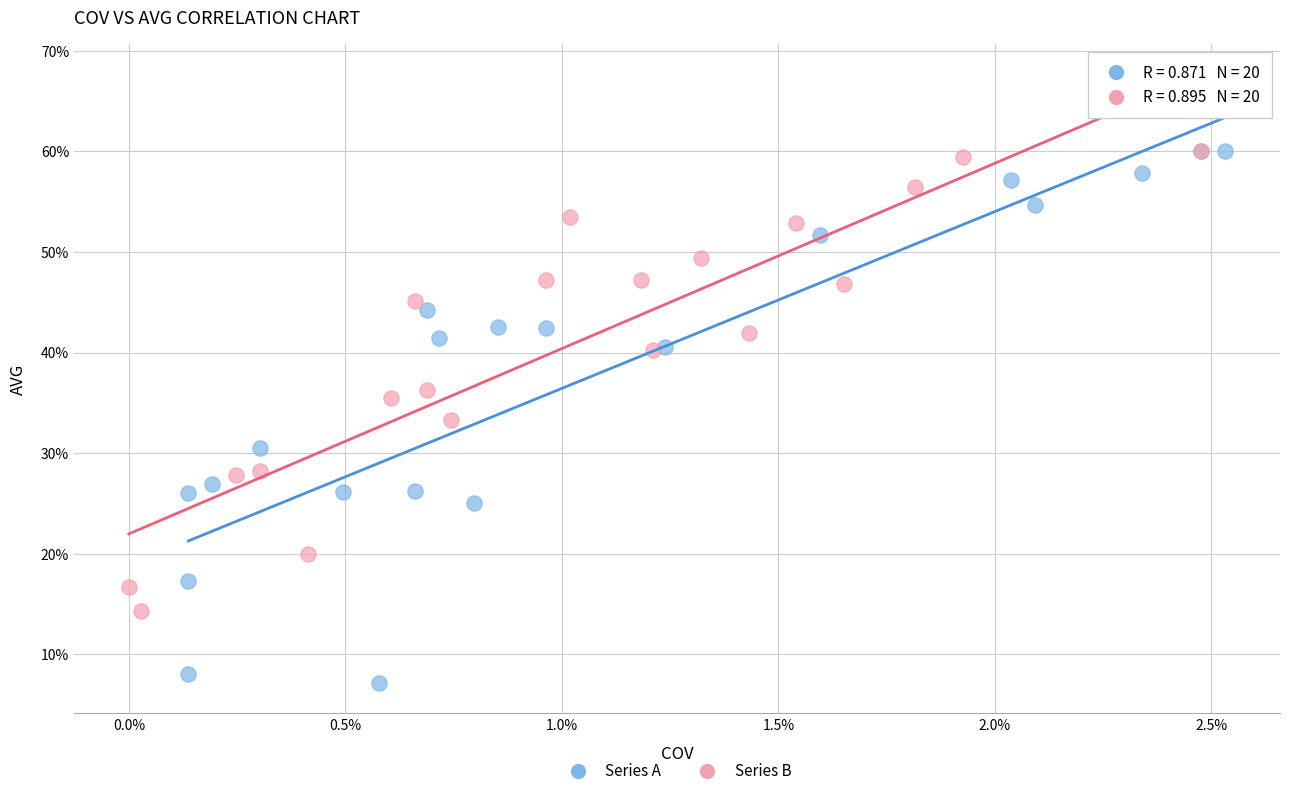

What are all the series names shown in the legend?

Series A, Series B